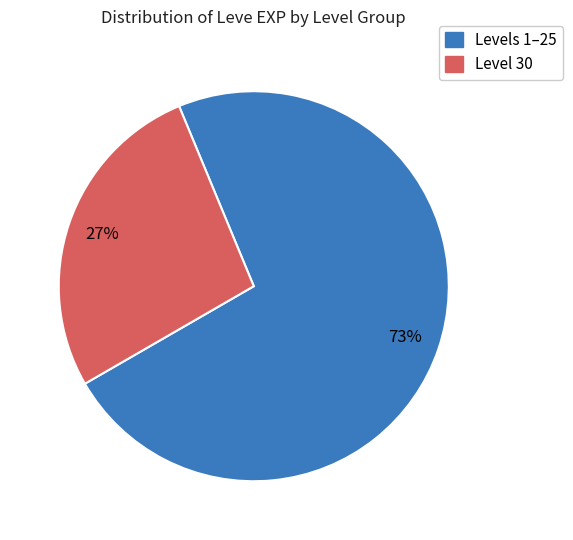

To the nearest percent, what is the difference between the largest and smallest slice percentages?

46%